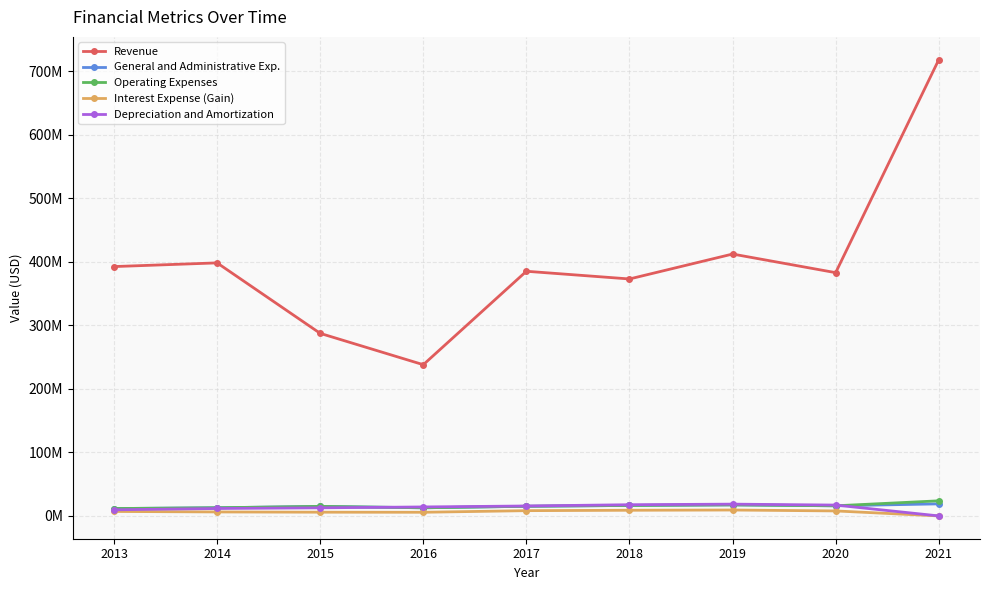

What are all the series names shown in the legend?

Revenue, General and Administrative Exp., Operating Expenses, Interest Expense (Gain), Depreciation and Amortization